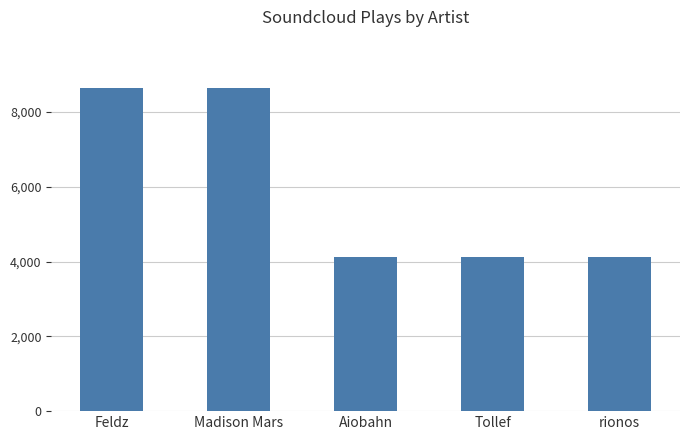

What is the smallest value displayed?

4116